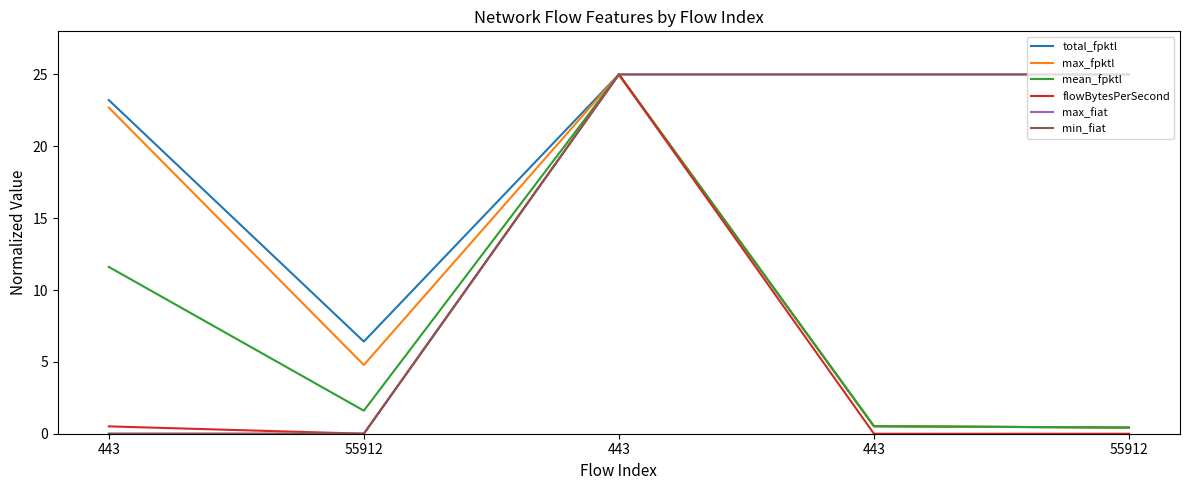

What is the difference between the second highest and minimum values in the min_fiat series?

25.0